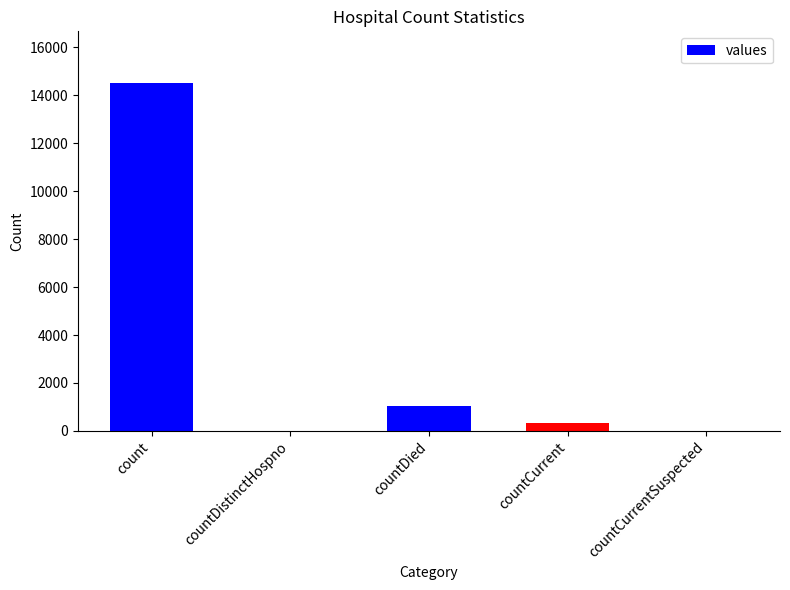

The chart shows a value of 345 at countCurrent. True or false?

True